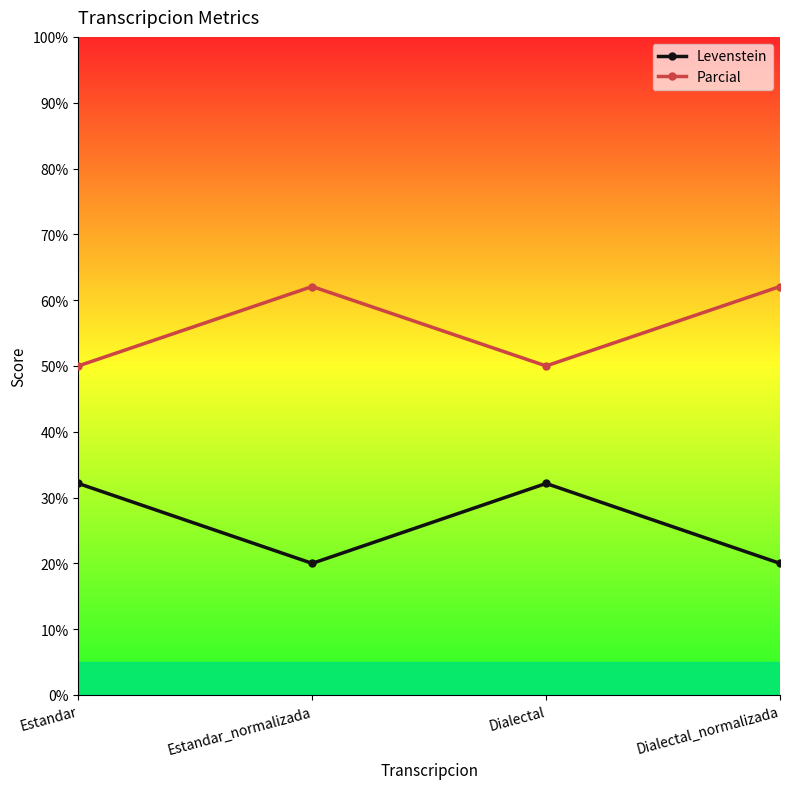

What is the value of the Levenstein point at the 2nd from the left?

20.0